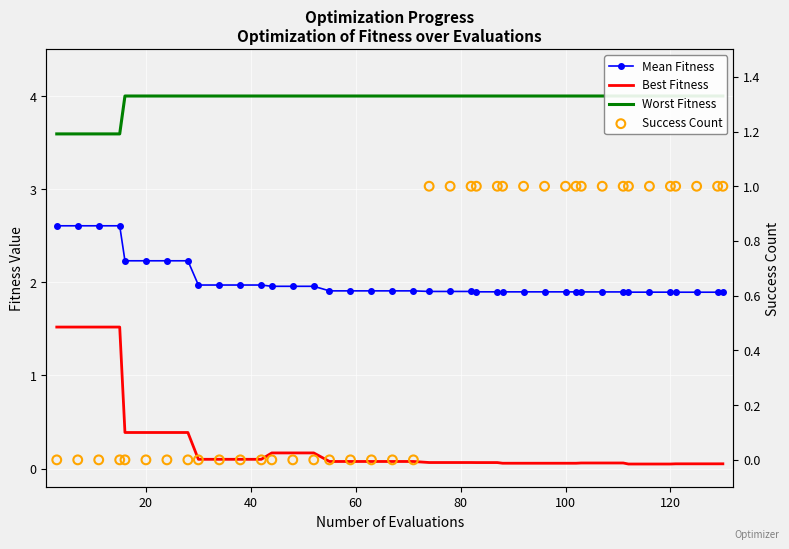

Which series has the largest total across all categories?

Worst Fitness